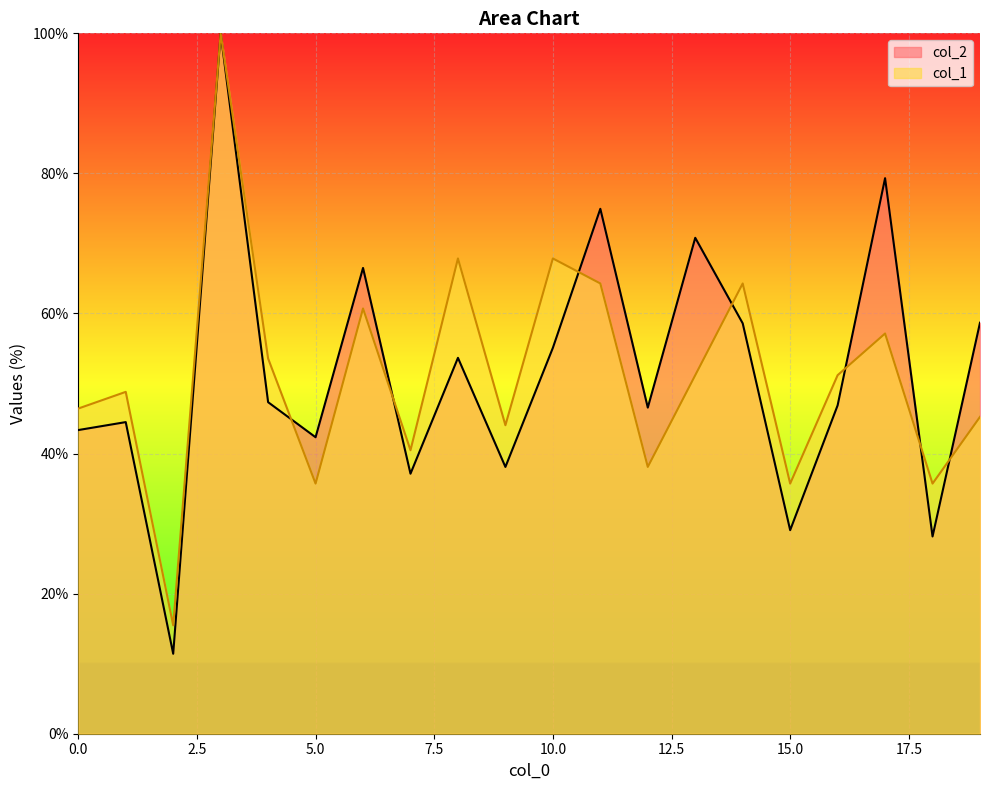

Between 0 and 10, which is larger?

10